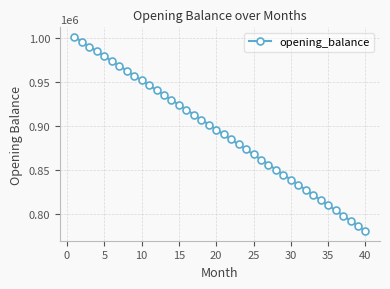

What is the average value?

892301.5